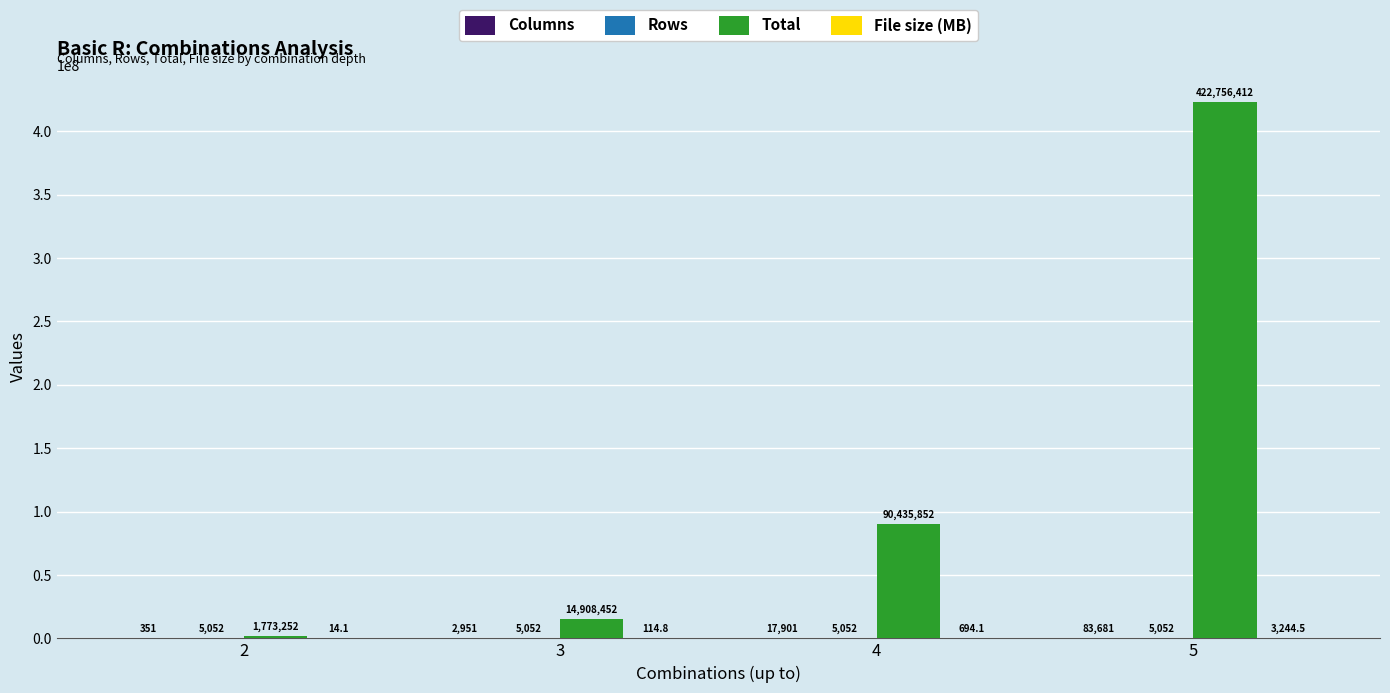

What is the sum of the Total values at 3 and 4?

105344304.0